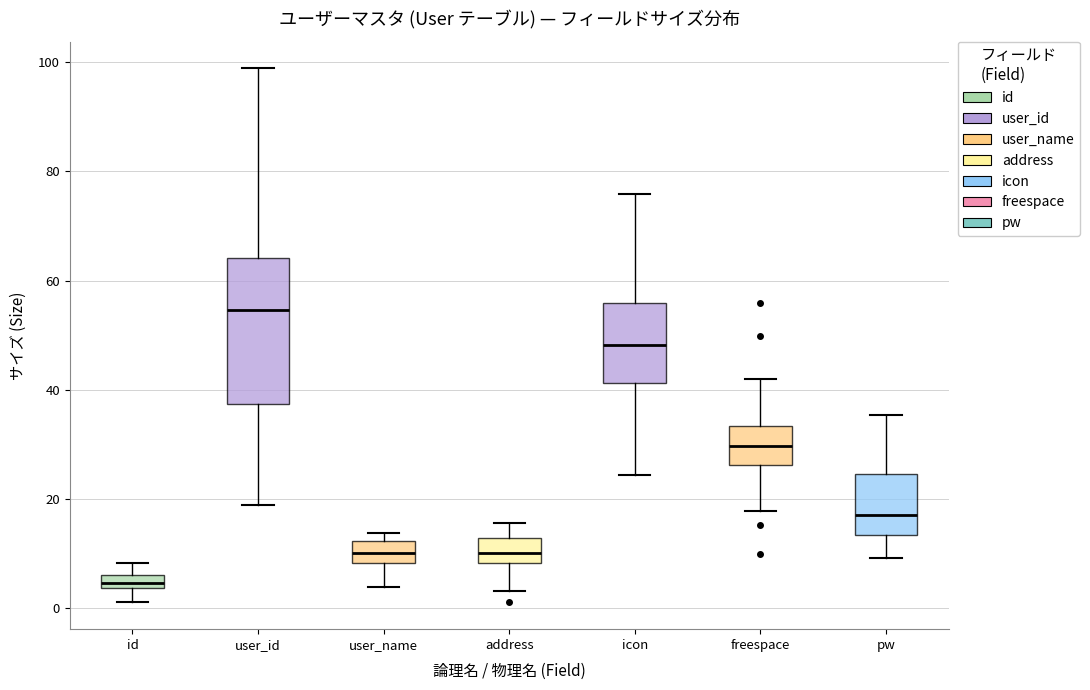

Which box is the tallest, from its lower edge to its upper edge?

user_id